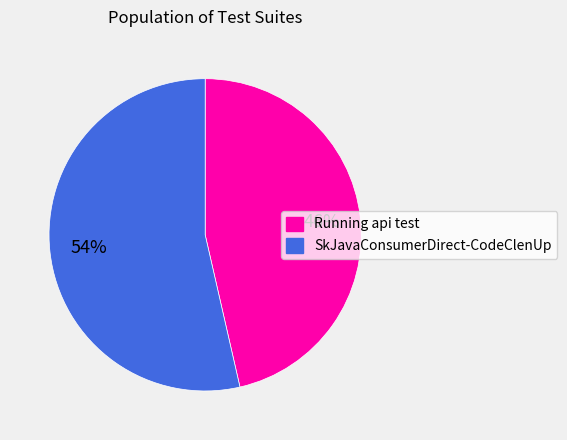

To the nearest percent, what percentage of the pie is SkJavaConsumerDirect-CodeClenUp?

54%